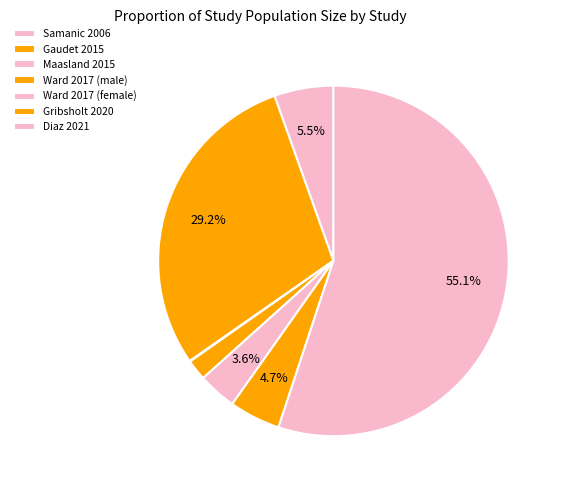

Count the number of slices in the pie.

7